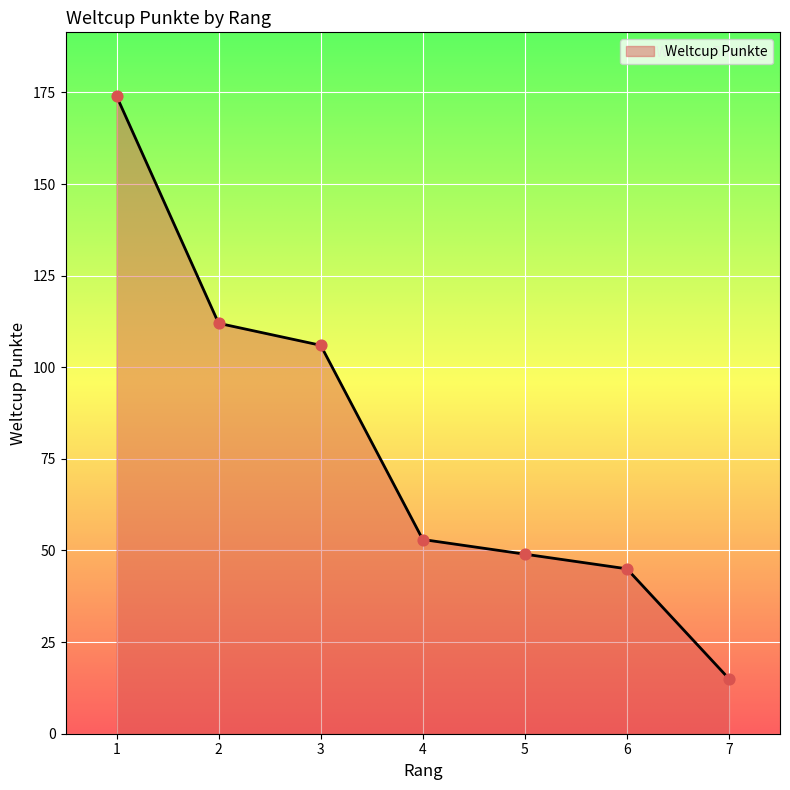

What is the change in value from 1 to 5?

-125